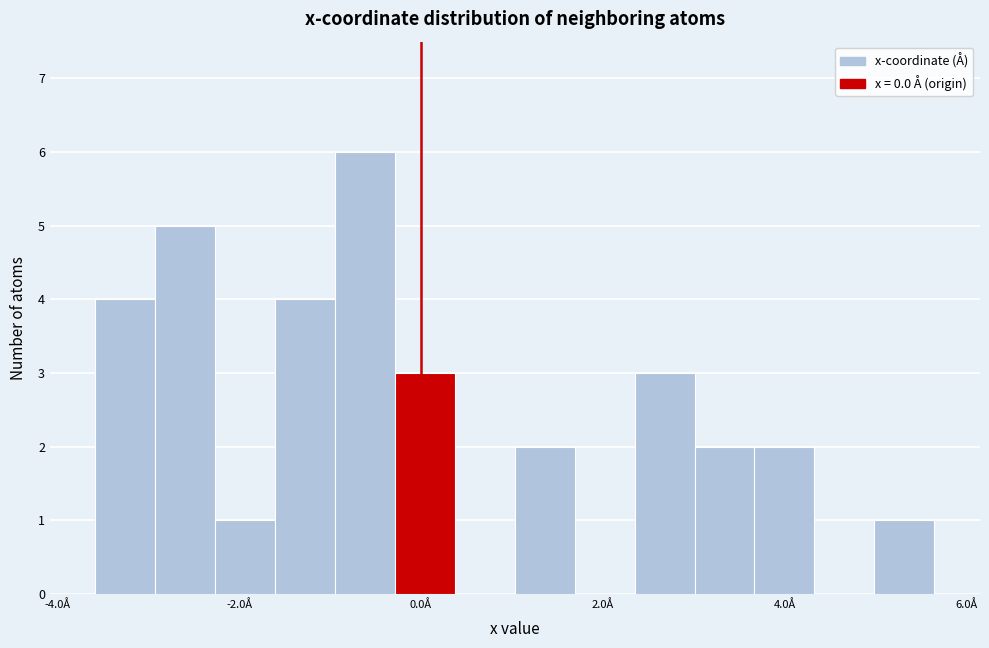

Read against the x-axis, roughly where is the centre of the tallest bar?

-0.6